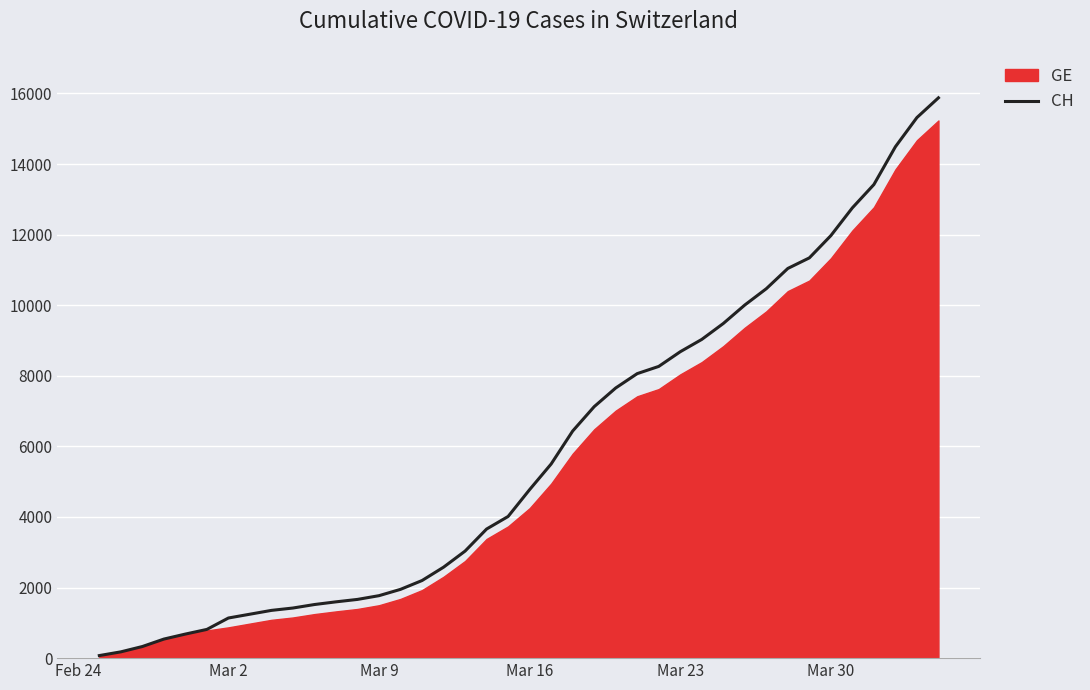

What is the highest value of the CH series?

15875